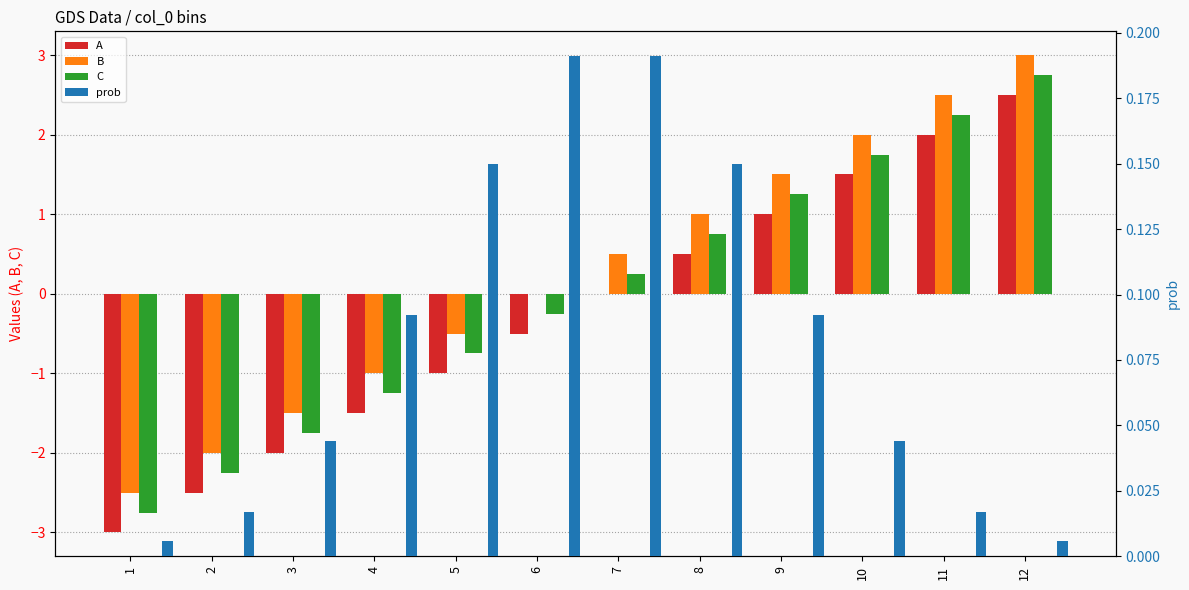

What is the difference between the prob values at 6 and 12?

0.2